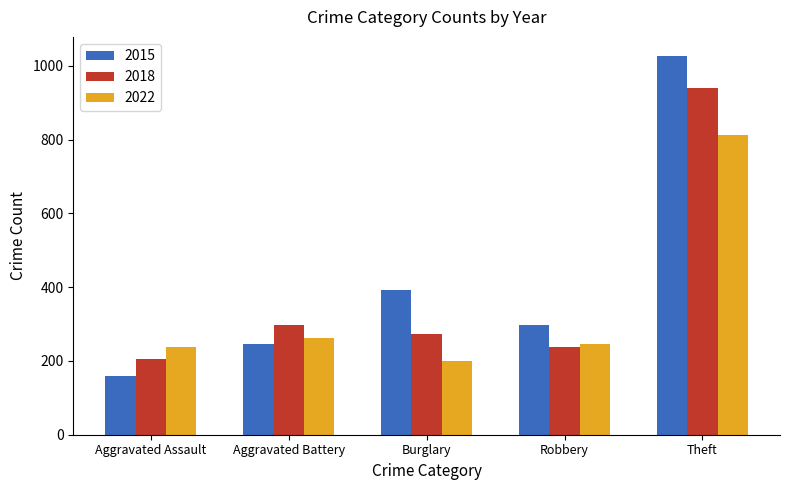

Reading left to right, extract all data points from this chart.

2015: Aggravated Assault=160	Aggravated Battery=246	Burglary=393	Robbery=297	Theft=1027
2018: Aggravated Assault=206	Aggravated Battery=297	Burglary=273	Robbery=237	Theft=941
2022: Aggravated Assault=239	Aggravated Battery=261	Burglary=201	Robbery=245	Theft=812